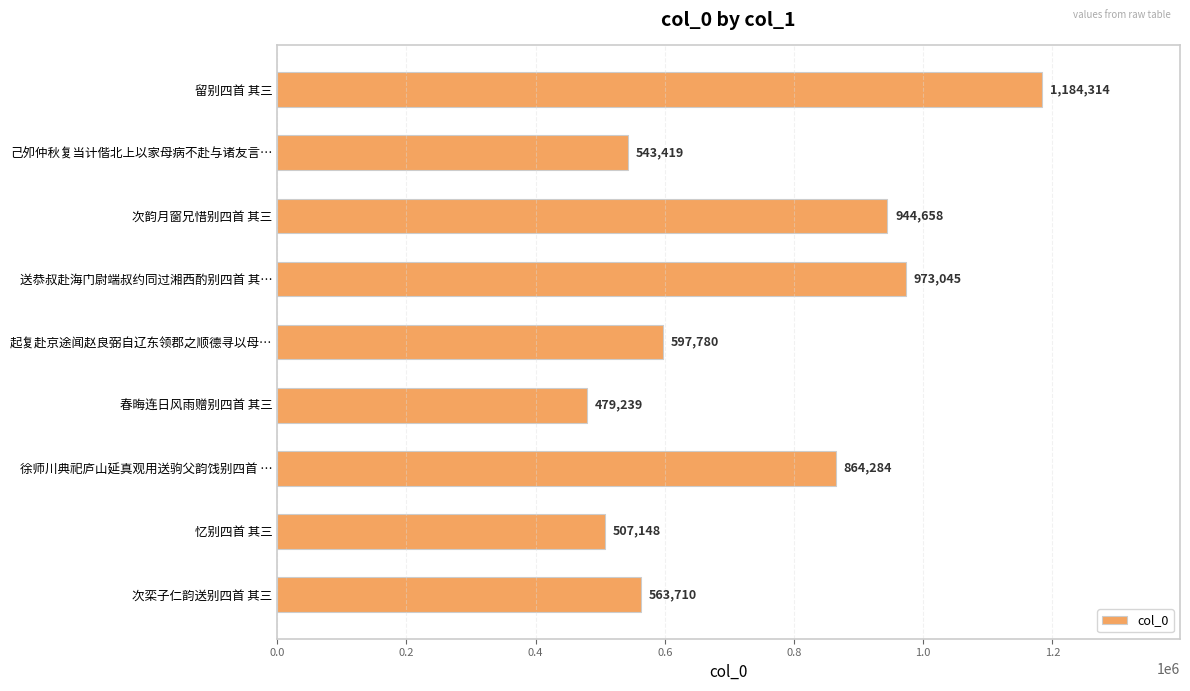

Which has a higher value, 徐师川典祀庐山延真观用送驹父韵饯别四首 … or 留别四首 其三?

留别四首 其三